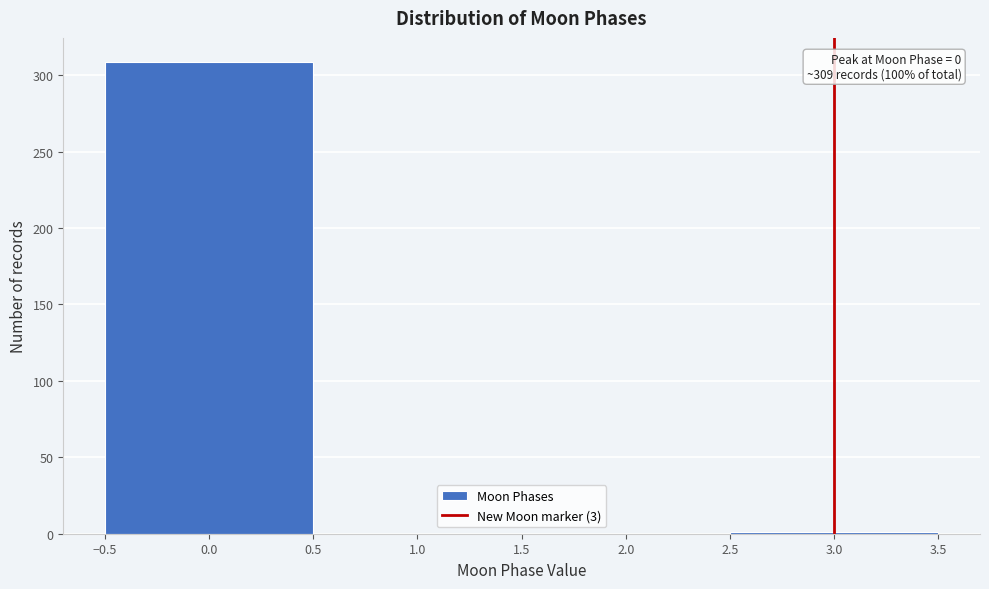

Over which range of the x-axis is the bar tallest?

-0.5 to 0.5